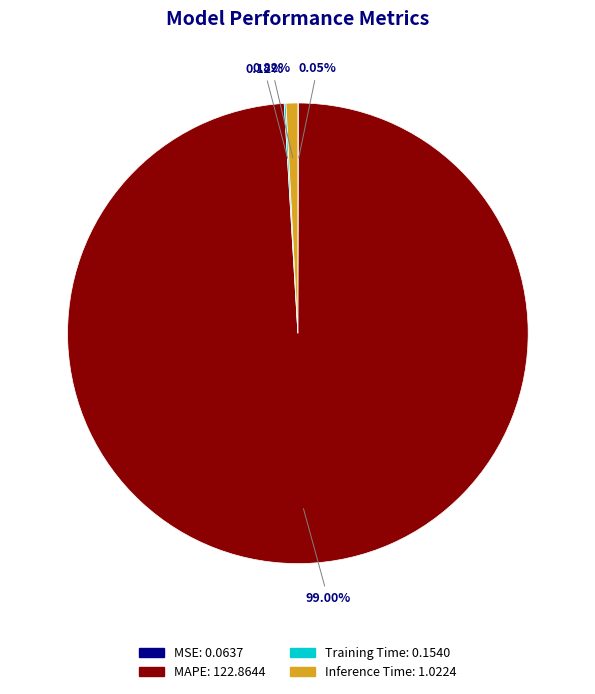

Is MAPE the majority of the pie?

Yes